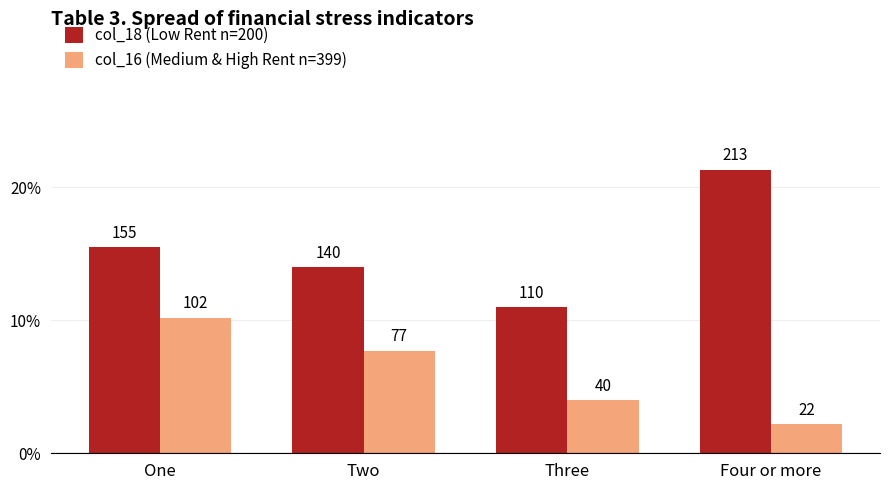

What is the label of the 3rd bar from the left?

Three